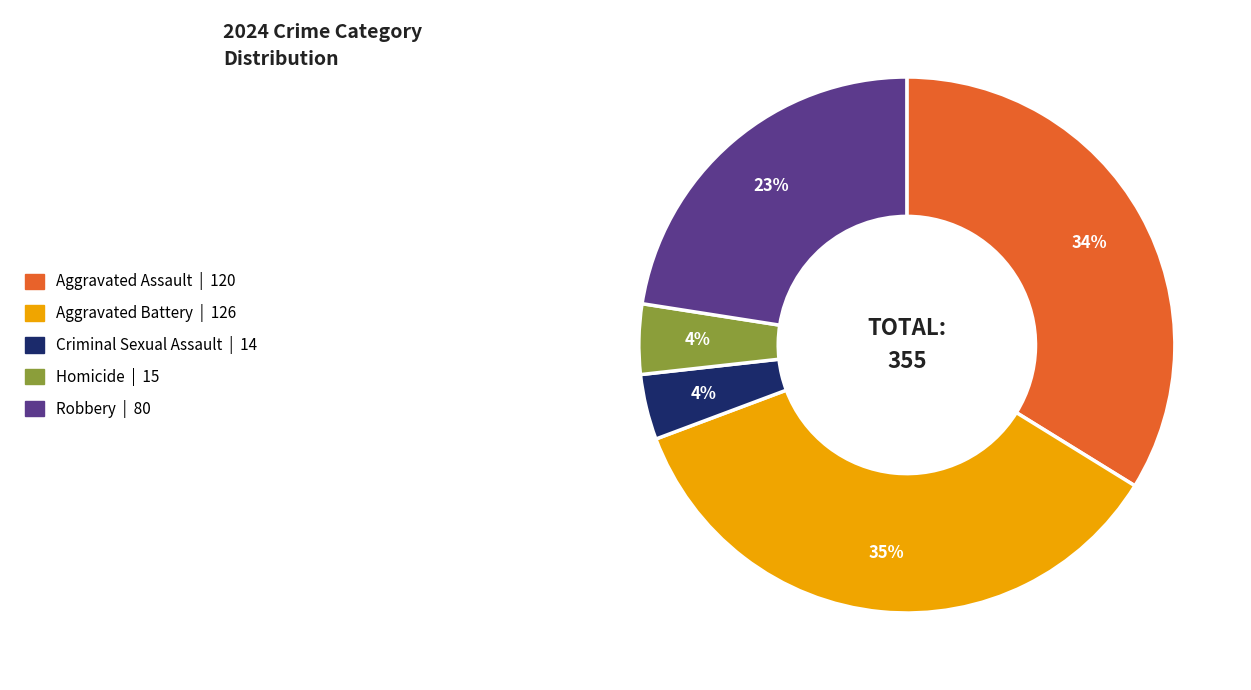

How many segments does this pie chart have?

5